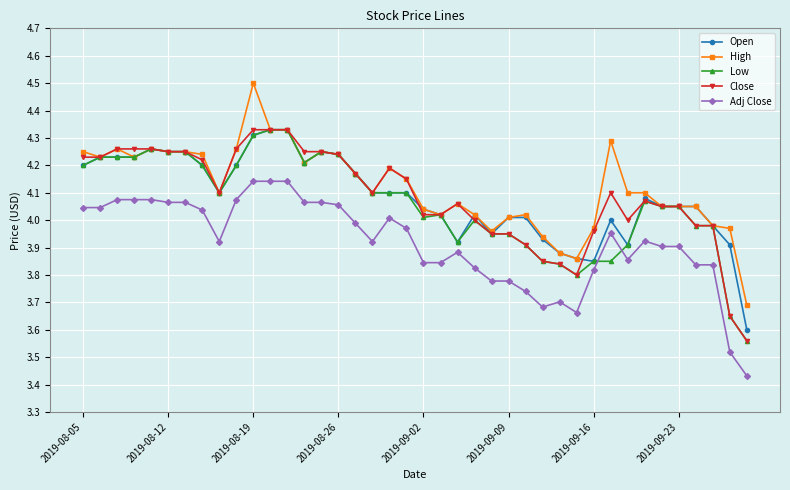

Which series has the widest spread of values?

High